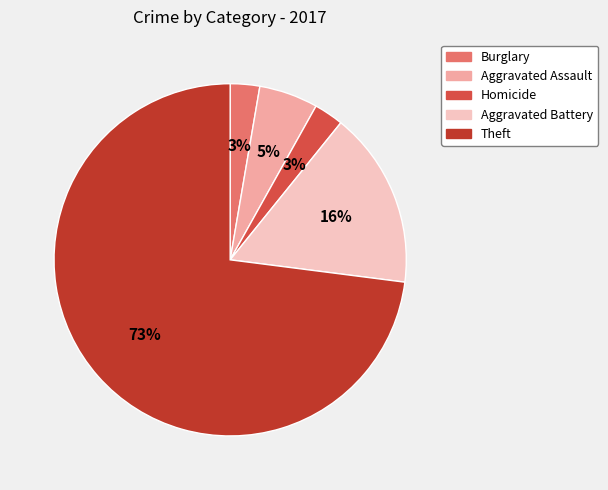

To the nearest percent, what portion does Burglary represent?

3%